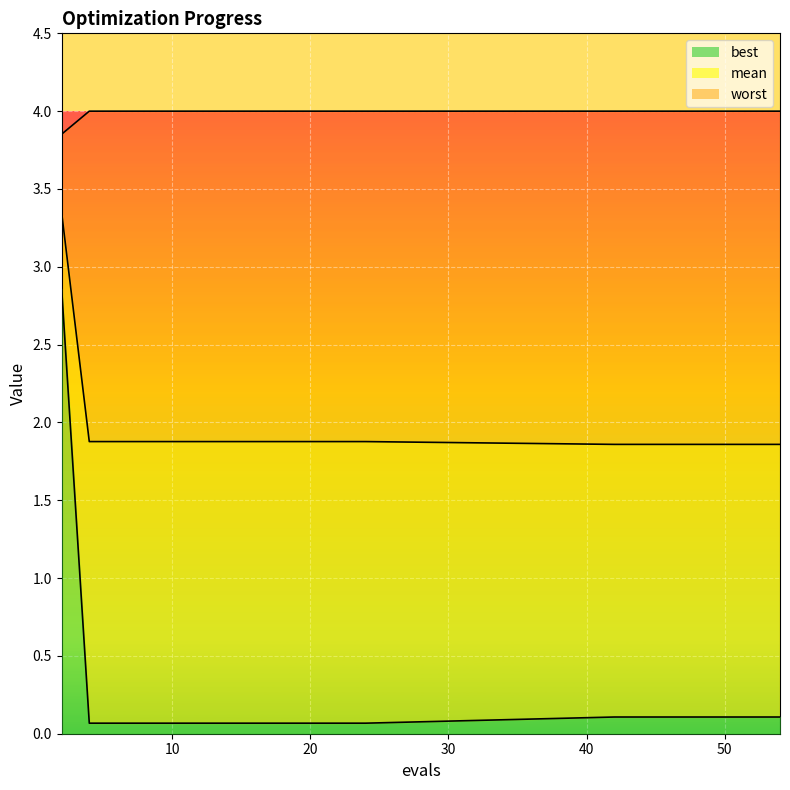

What is the minimum value for worst?

3.9